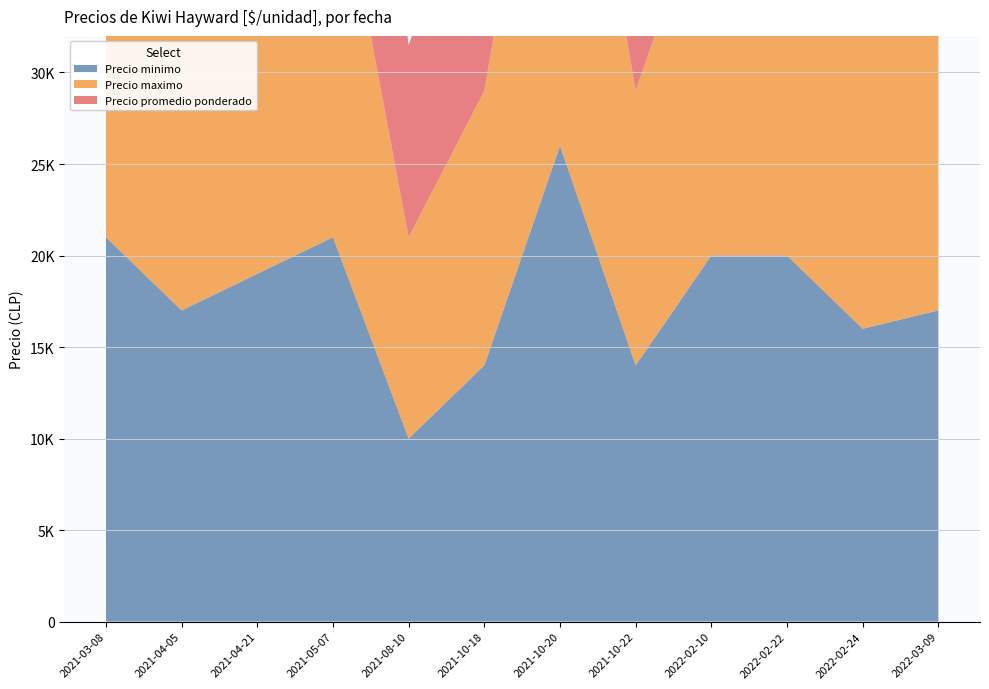

Reading left to right, what are all the values shown in this chart?

Precio minimo: 2021-03-08=21000	2021-04-05=17000	2021-04-21=19000	2021-05-07=21000	2021-08-10=10000	2021-10-18=14000	2021-10-20=26000	2021-10-22=14000	2022-02-10=20000	2022-02-22=20000	2022-02-24=16000	2022-03-09=17000
Precio maximo: 2021-03-08=22000	2021-04-05=18000	2021-04-21=20000	2021-05-07=22000	2021-08-10=11000	2021-10-18=15000	2021-10-20=27000	2021-10-22=15000	2022-02-10=21000	2022-02-22=21000	2022-02-24=17000	2022-03-09=18000
Precio promedio ponderado: 2021-03-08=21500	2021-04-05=17500	2021-04-21=19500	2021-05-07=21500	2021-08-10=10500	2021-10-18=14500	2021-10-20=26500	2021-10-22=14500	2022-02-10=20500	2022-02-22=20500	2022-02-24=16500	2022-03-09=17500